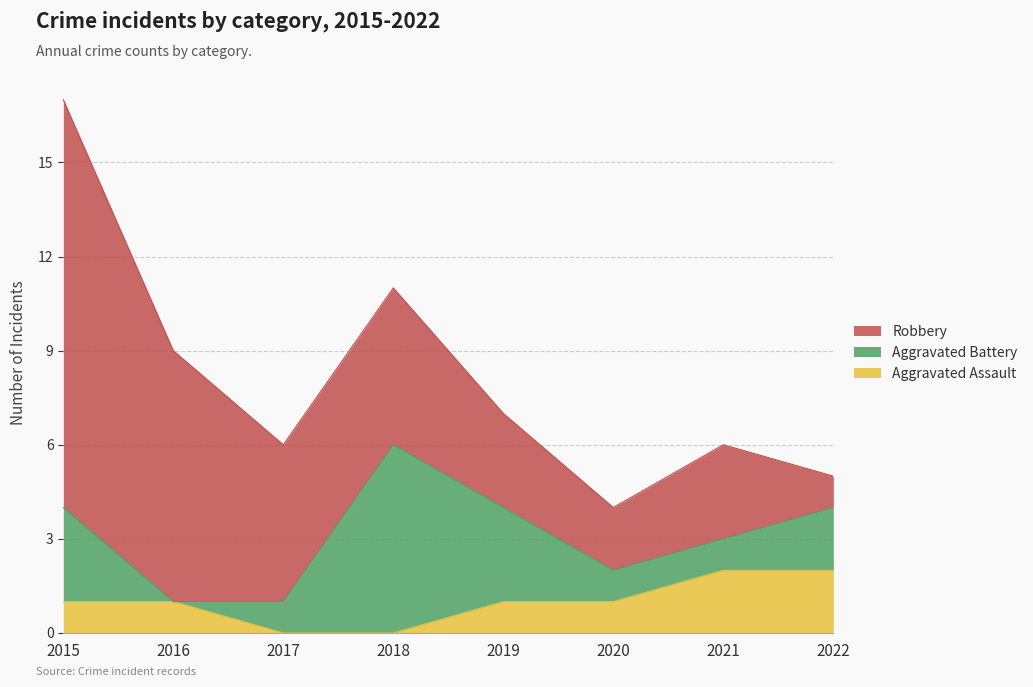

Which category has the highest value in the Aggravated Battery series?

2018